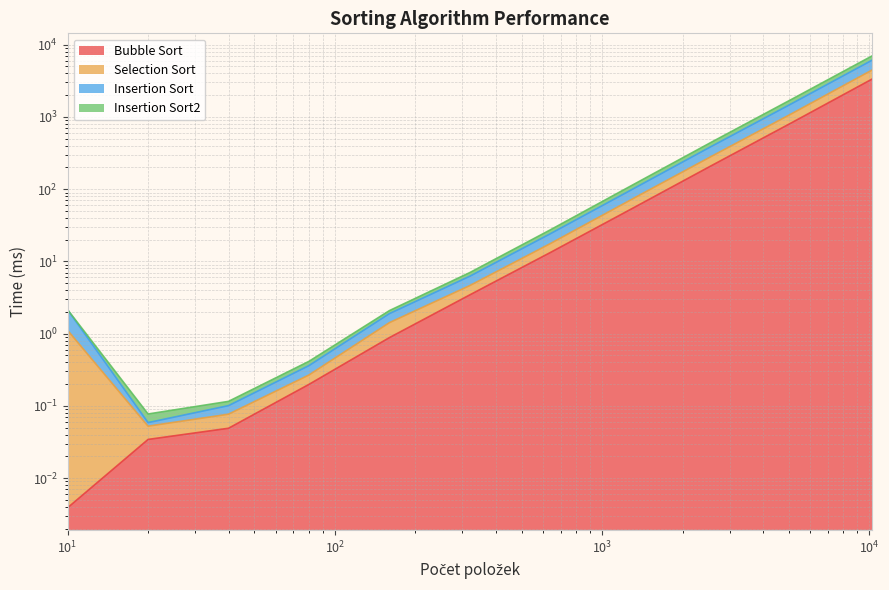

What is the difference between the maximum and minimum values in the Insertion Sort series?

6996.2